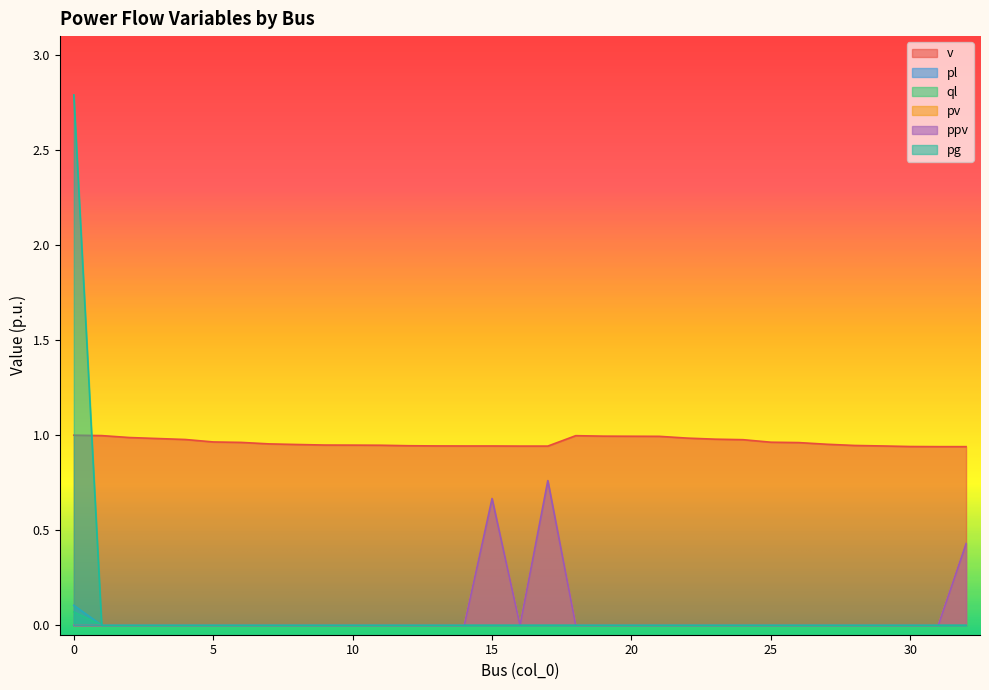

Reading left to right, transcribe all the data shown in this chart.

v: 1.0	1.0	1.0	1.0	1.0	1.0	1.0	1.0	1.0	0.9	0.9	0.9	0.9	0.9	0.9	0.9	0.9	0.9	1.0	1.0	1.0	1.0	1.0	1.0	1.0	1.0	1.0	1.0	0.9	0.9	0.9	0.9	0.9
pl: 0.1	0.0	0.0	0.0	0.0	0.0	0.0	0.0	0.0	0.0	0.0	0.0	0.0	0.0	0.0	0.0	0.0	0.0	0.0	0.0	0.0	0.0	0.0	0.0	0.0	0.0	0.0	0.0	0.0	0.0	0.0	0.0	0.0
ql: 0.1	0.0	0.0	0.0	0.0	0.0	0.0	0.0	0.0	0.0	0.0	0.0	0.0	0.0	0.0	0.0	0.0	0.0	0.0	0.0	0.0	0.0	0.0	0.0	0.0	0.0	0.0	0.0	0.0	0.0	0.0	0.0	0.0
pv: 0.0	0.0	0.0	0.0	0.0	0.0	0.0	0.0	0.0	0.0	0.0	0.0	0.0	0.0	0.0	0.7	0.0	0.8	0.0	0.0	0.0	0.0	0.0	0.0	0.0	0.0	0.0	0.0	0.0	0.0	0.0	0.0	0.4
ppv: 0.0	0.0	0.0	0.0	0.0	0.0	0.0	0.0	0.0	0.0	0.0	0.0	0.0	0.0	0.0	0.7	0.0	0.8	0.0	0.0	0.0	0.0	0.0	0.0	0.0	0.0	0.0	0.0	0.0	0.0	0.0	0.0	0.4
pg: 2.8	0.0	0.0	0.0	0.0	0.0	0.0	0.0	0.0	0.0	0.0	0.0	0.0	0.0	0.0	0.0	0.0	0.0	0.0	0.0	0.0	0.0	0.0	0.0	0.0	0.0	0.0	0.0	0.0	0.0	0.0	0.0	0.0